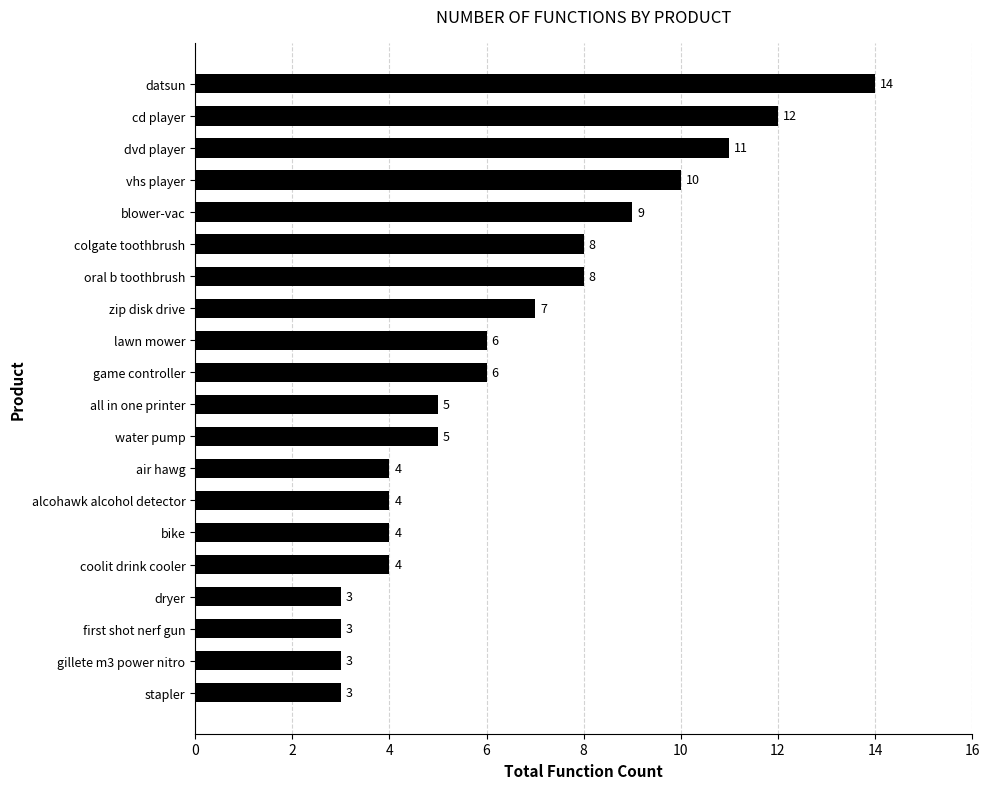

Are the bars grouped side by side (vs. stacked)?

No